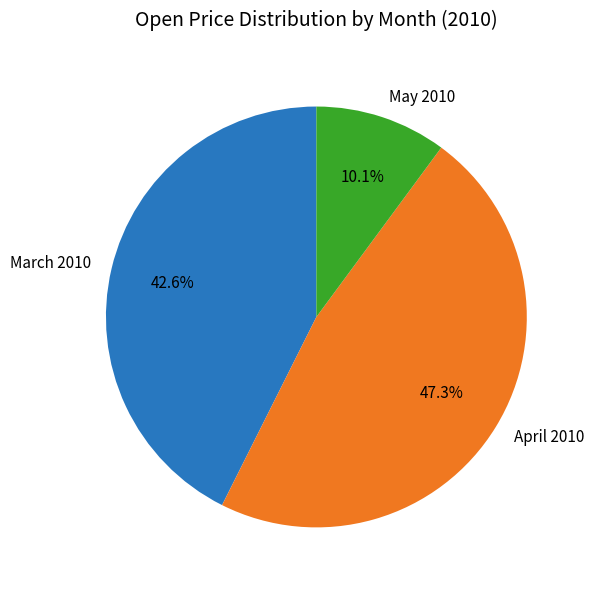

What is the total percentage of March 2010 and May 2010?

52.7%